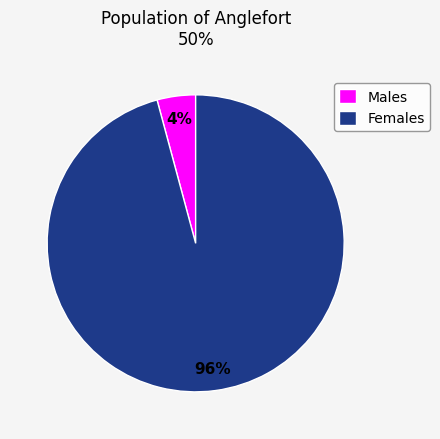

What percentage is the Males slice, to the nearest percent?

4%